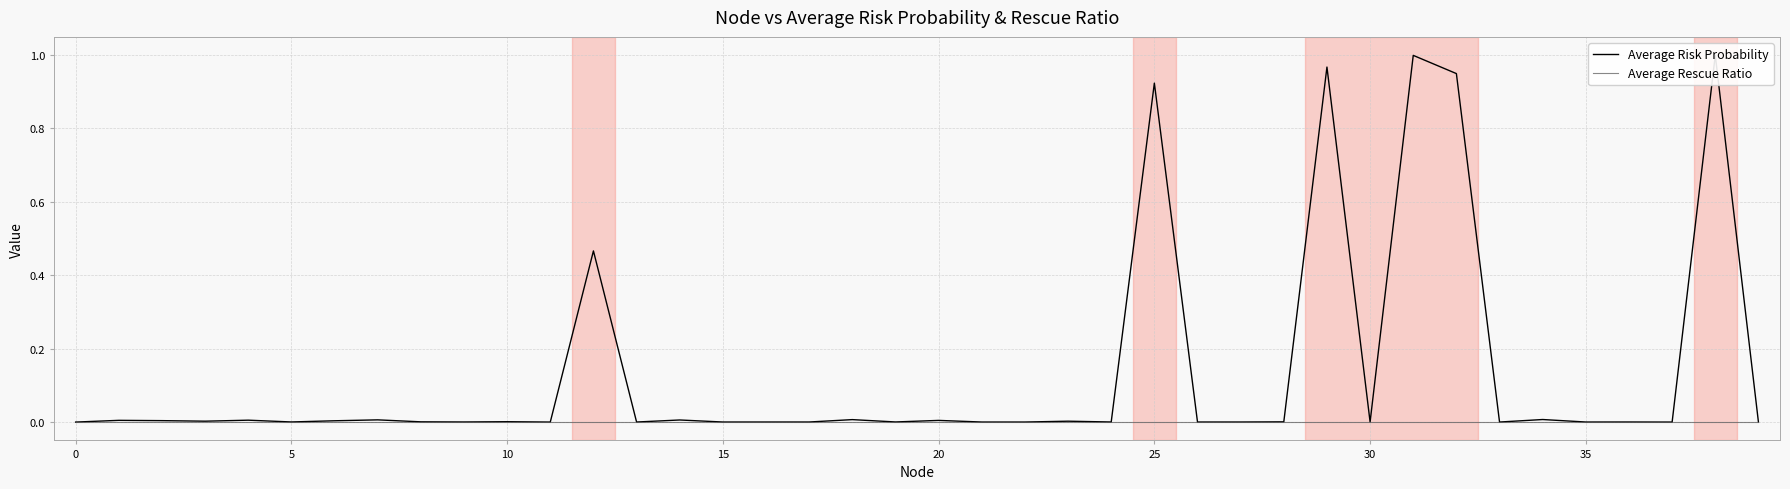

Which series has the widest spread of values?

Average Risk Probability